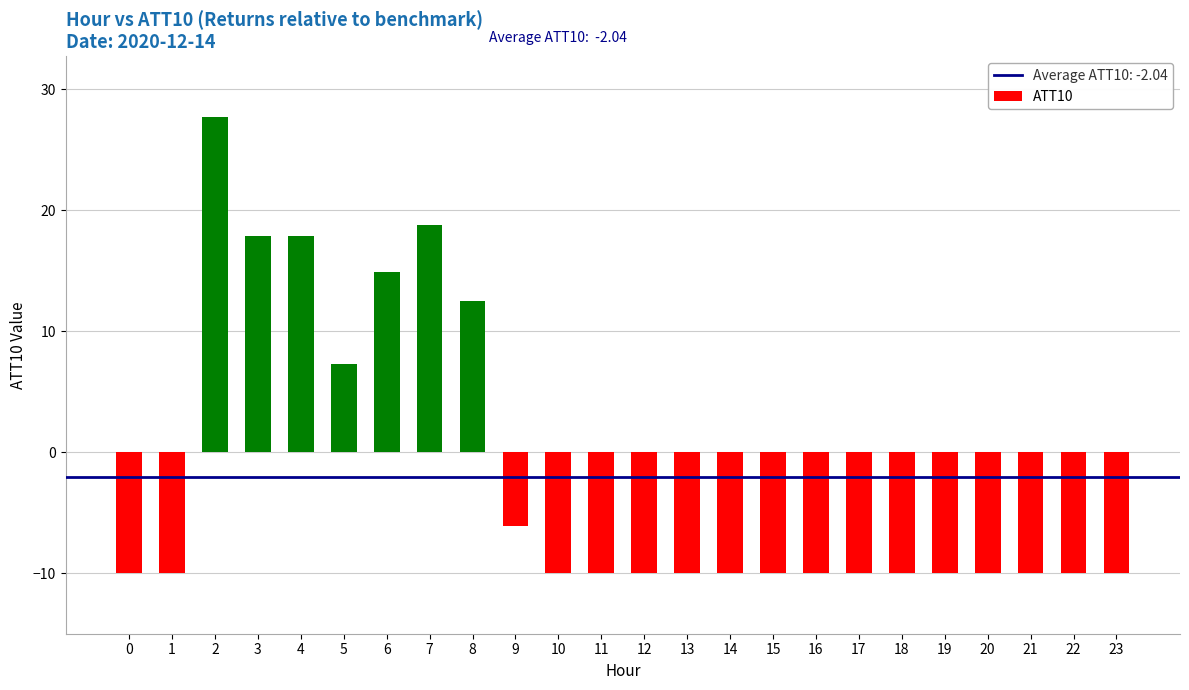

Where is the data nearest to the value 8?

5